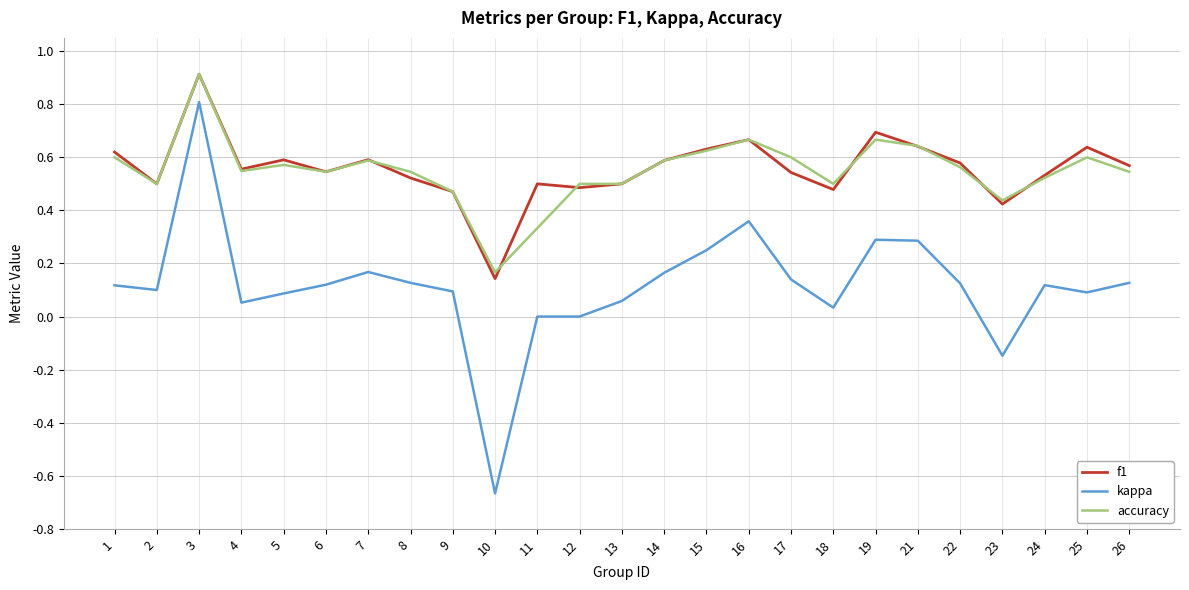

Which category has the highest value in the kappa series?

3